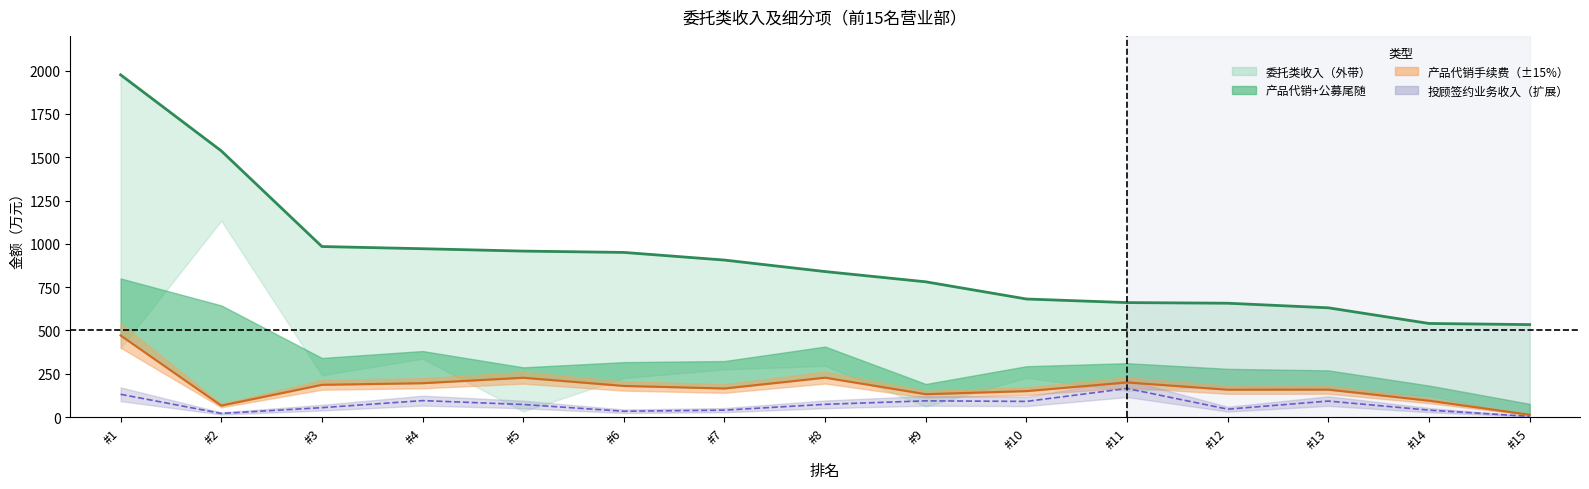

Rank the categories by 产品代销手续费 value from lowest to highest.

#15, #2, #14, #9, #10, #12, #13, #7, #6, #3, #4, #11, #5, #8, #1